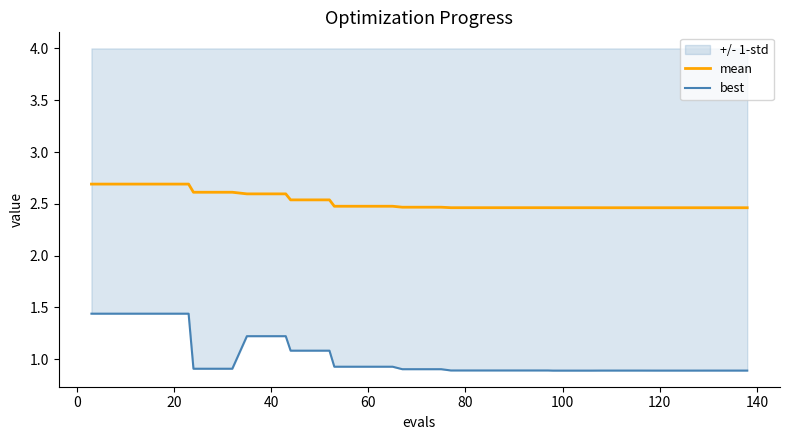

Which series has the largest total across all categories?

mean